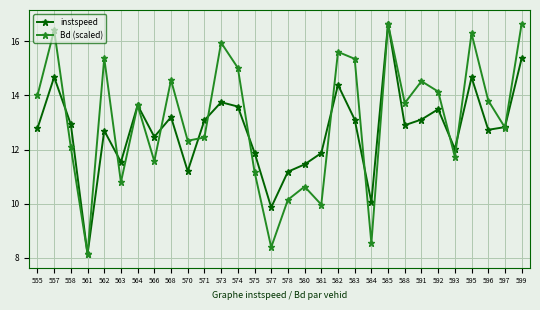

Does the chart have visible grid lines?

Yes